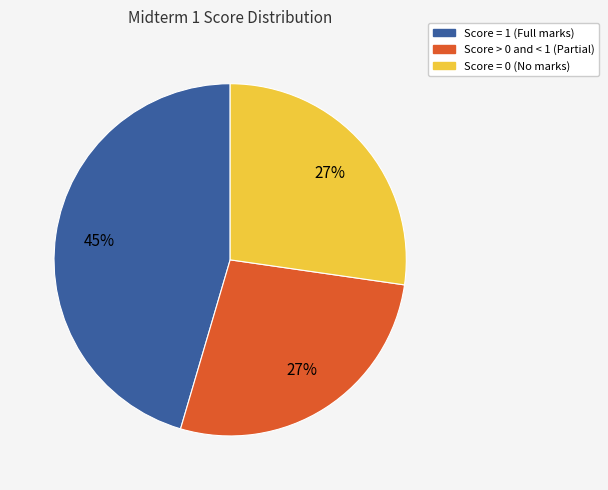

Is there a majority slice in this chart?

No